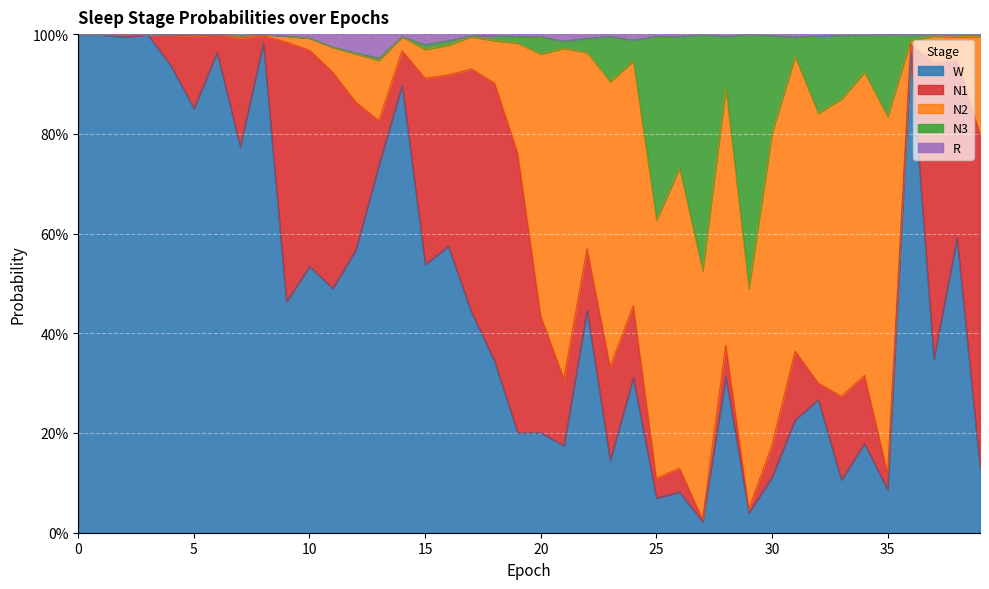

What are all the series names shown in the legend?

W, N1, N2, N3, R